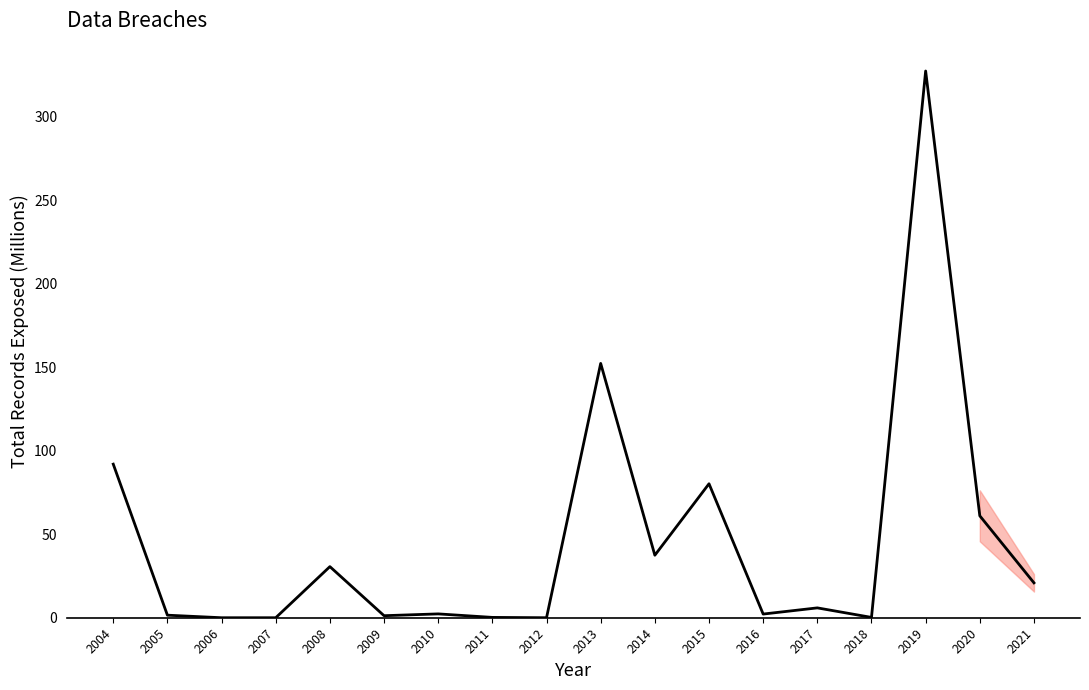

Where is the data nearest to the value 163?

2013